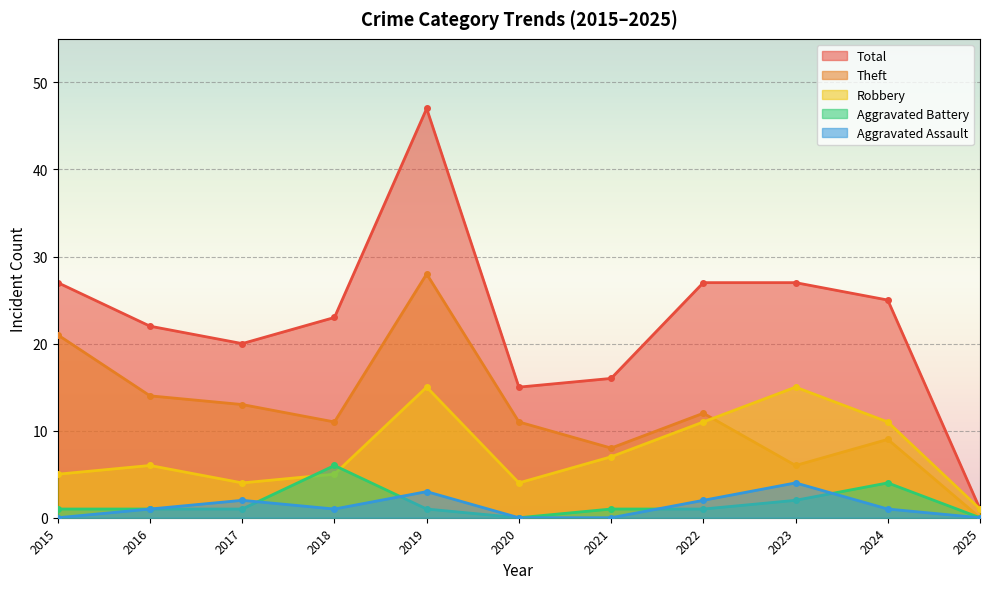

Reading left to right, extract all data points from this chart.

Aggravated Assault: 0	1	2	1	3	0	0	2	4	1	0
Aggravated Battery: 1	1	1	6	1	0	1	1	2	4	0
Robbery: 5	6	4	5	15	4	7	11	15	11	1
Theft: 21	14	13	11	28	11	8	12	6	9	0
Total: 27	22	20	23	47	15	16	27	27	25	1